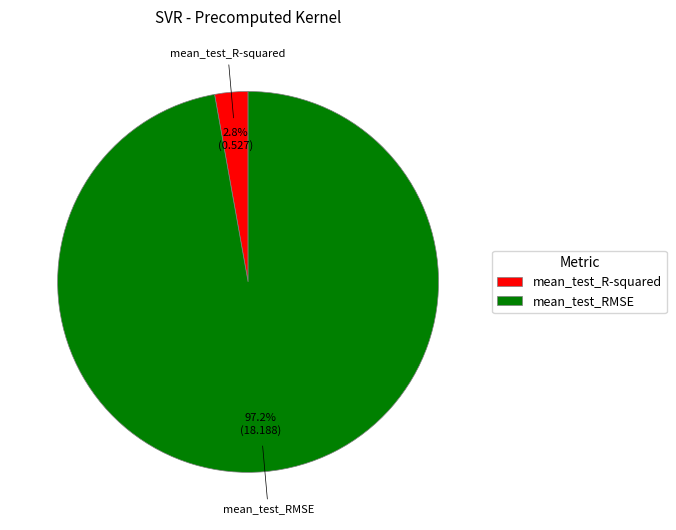

What percentage is the mean_test_RMSE slice, to the nearest percent?

97%